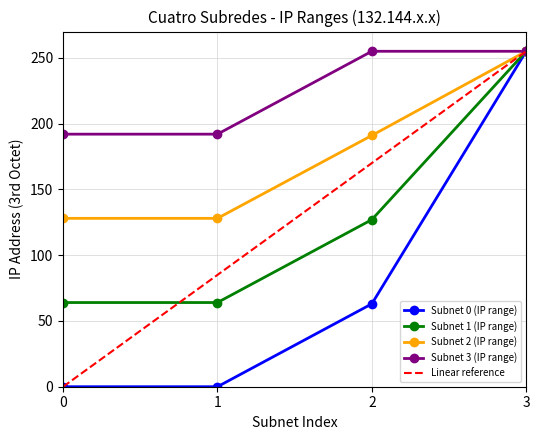

True or false: Subnet 1 (IP range) has more than 1 interior local peaks.

False